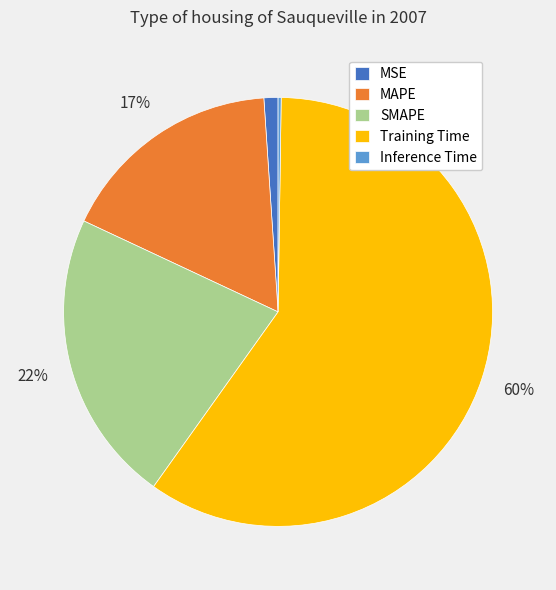

Is there a majority slice in this chart?

Yes